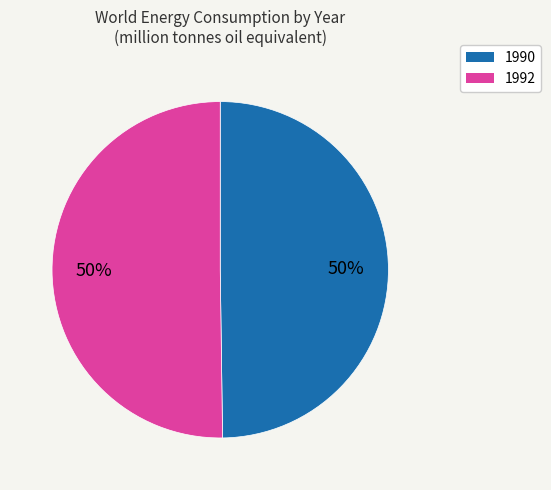

True or false: 1992 accounts for 37% of the total.

False